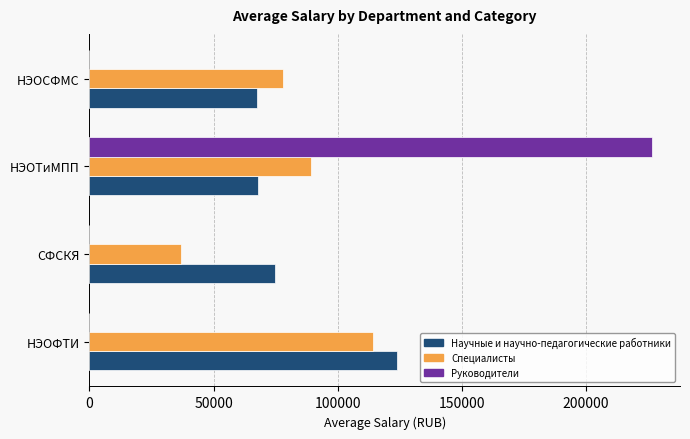

How many data points in Руководители are above 0?

1